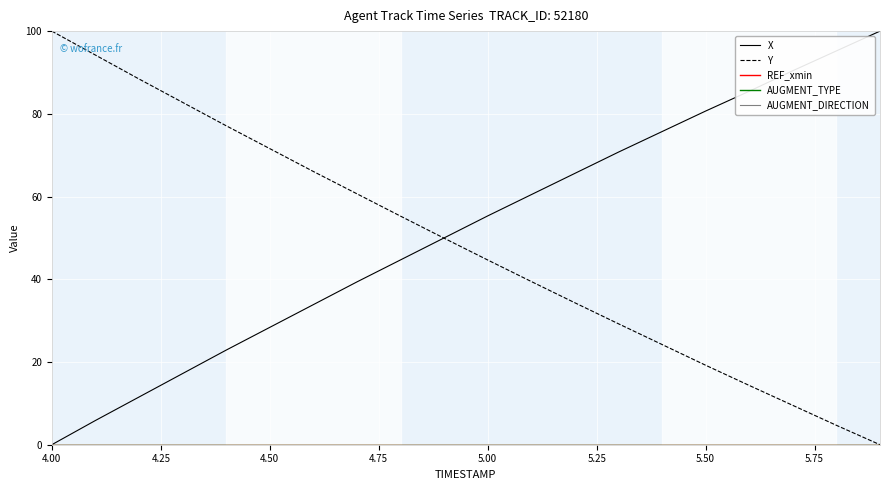

What is the sum of all X values?

1033.3